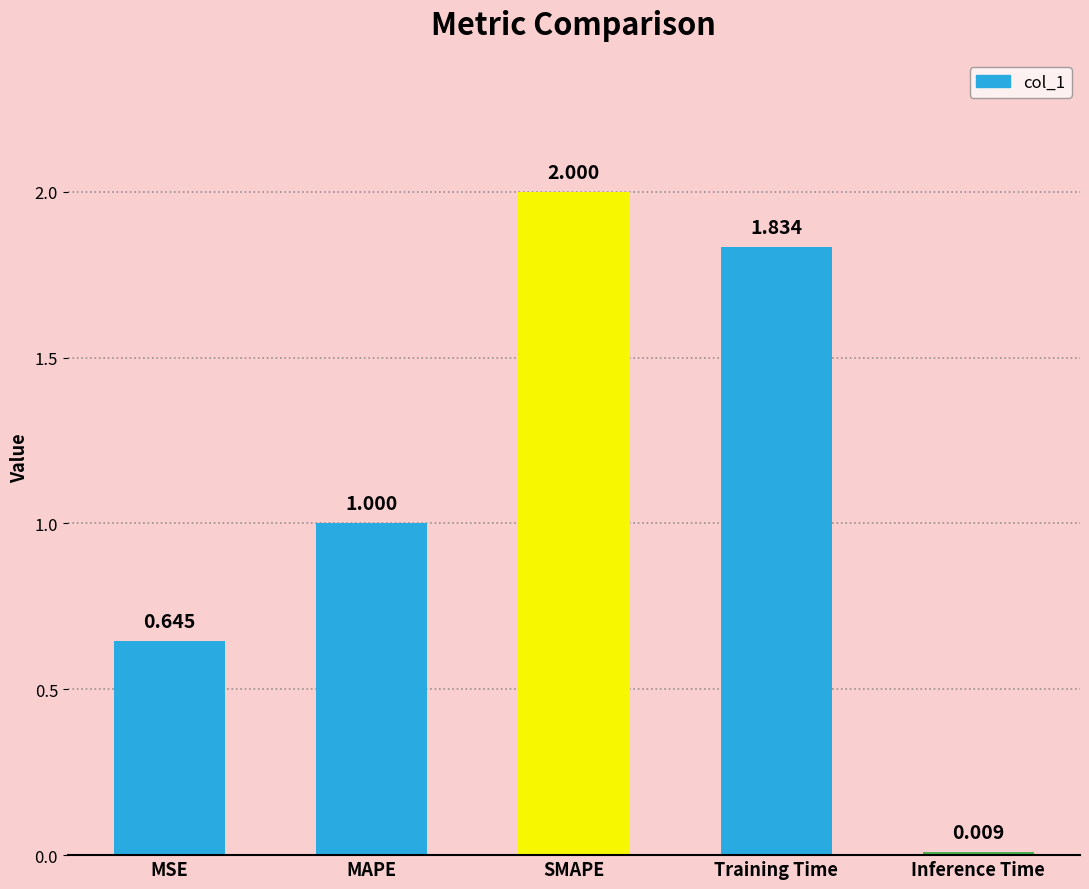

Where is the data nearest to the value 1?

MAPE